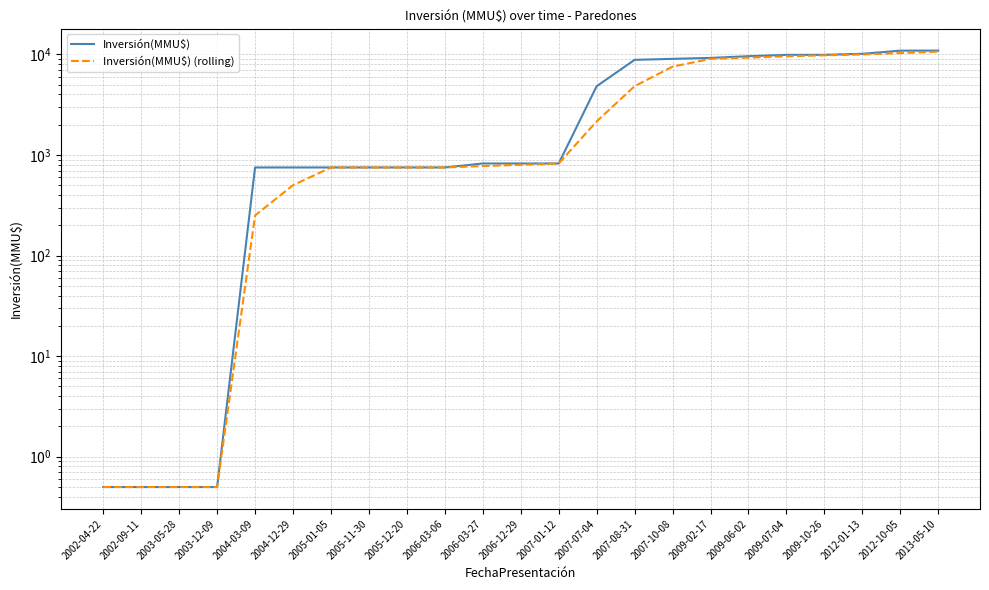

The value of Inversión(MMU$) at 2007-10-08 is 14802.0. True or false?

False